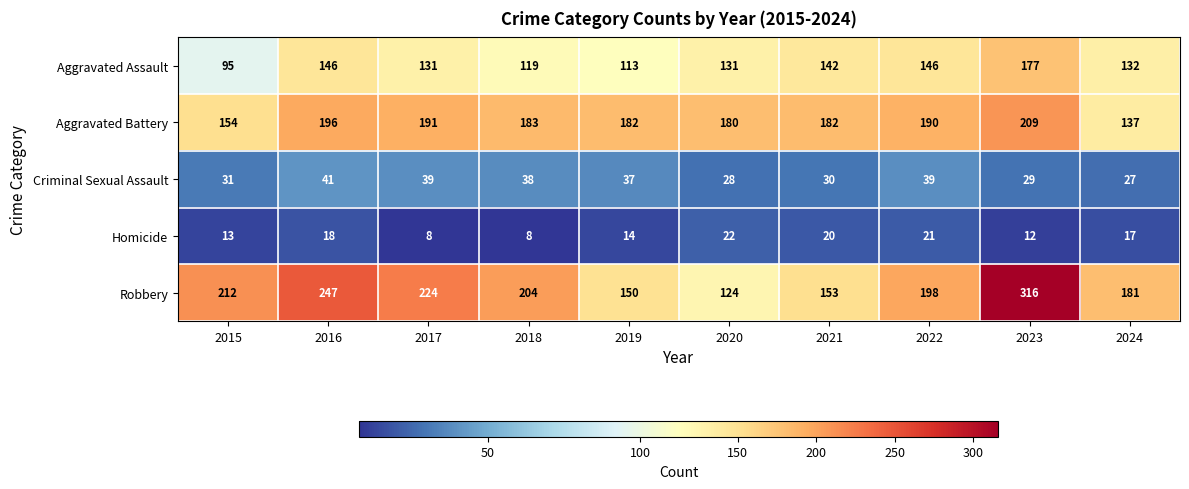

Which series has the largest range (max minus min)?

Robbery